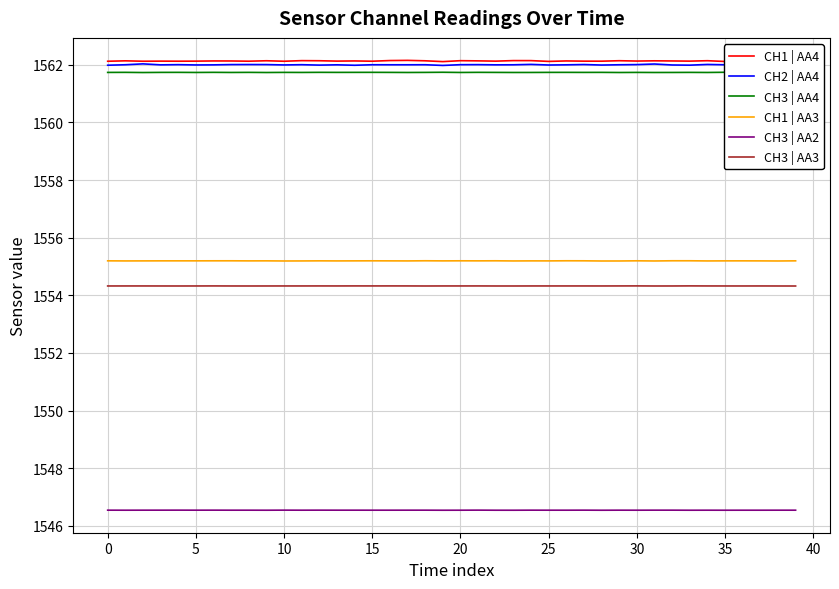

What is the lowest value of the CH1 | AA3 series?

1555.2